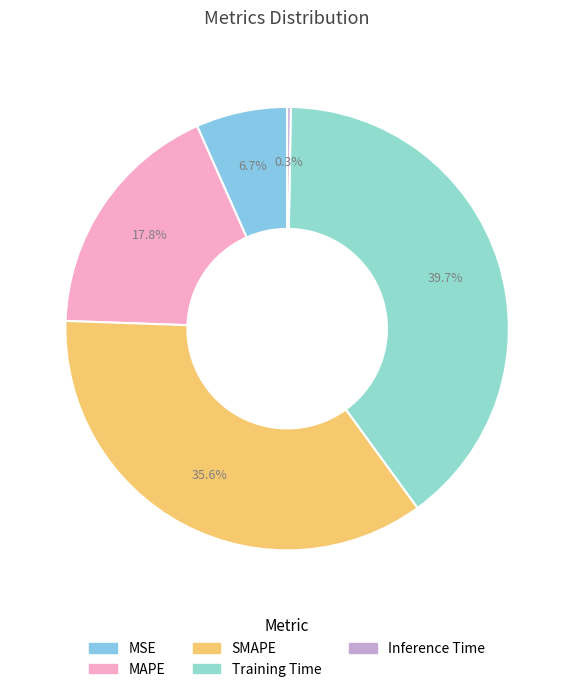

To the nearest percent, what is the combined percentage of SMAPE and Inference Time?

36%